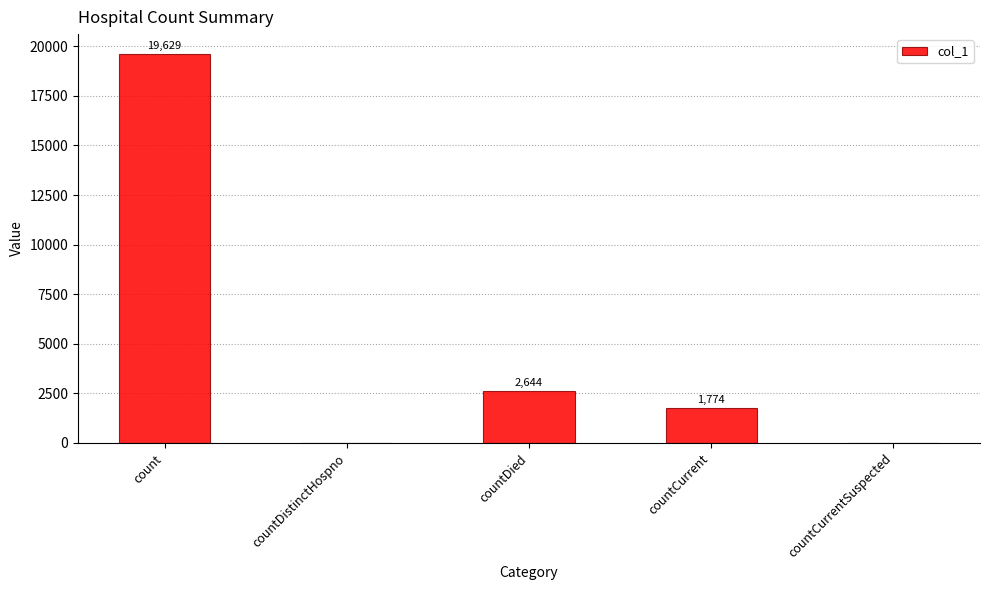

At which label does the data first exceed 1774?

count